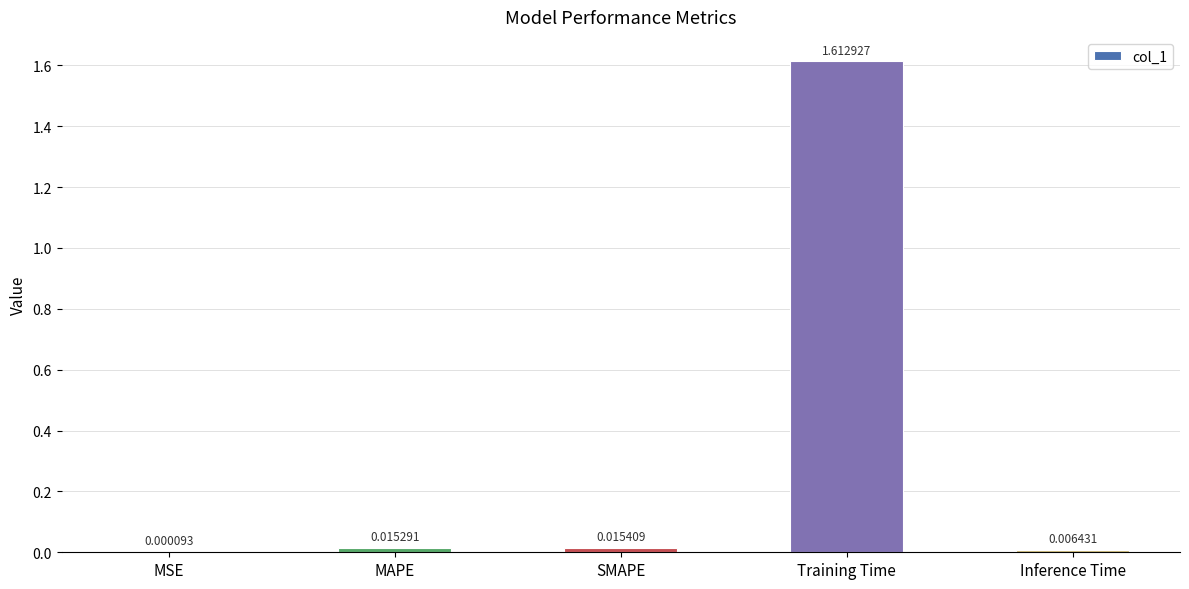

Which has a higher value, MAPE or Inference Time?

MAPE